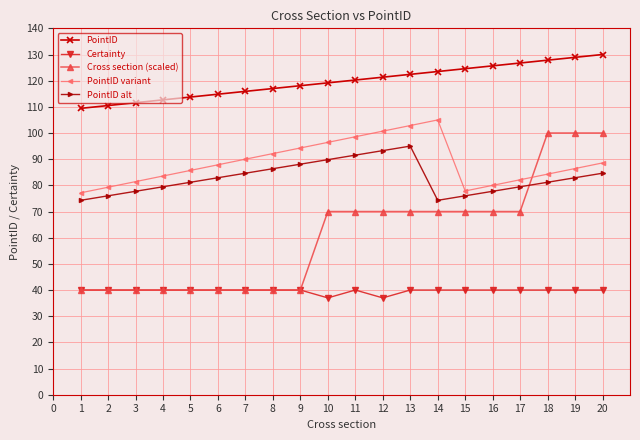

At how many categories does at least one series exceed 91?

20